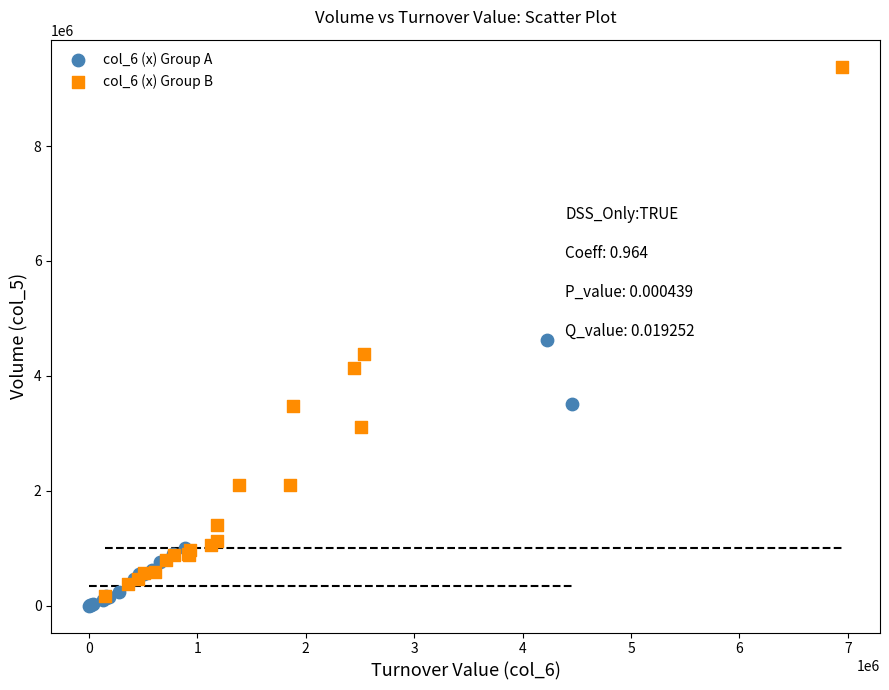

Which series reaches the maximum Y coordinate?

col_6 (x) Group B